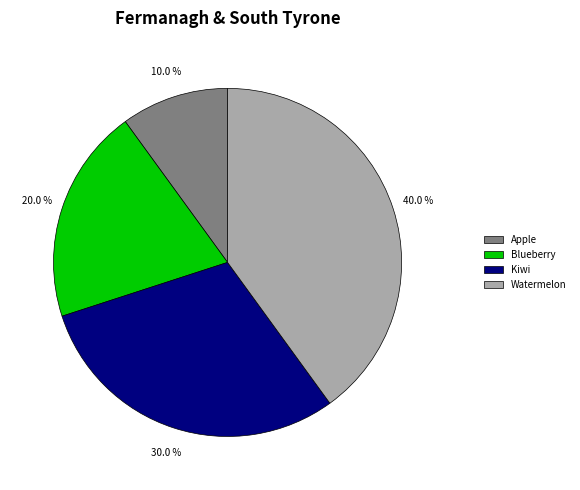

To the nearest percent, what portion does Watermelon represent?

40%